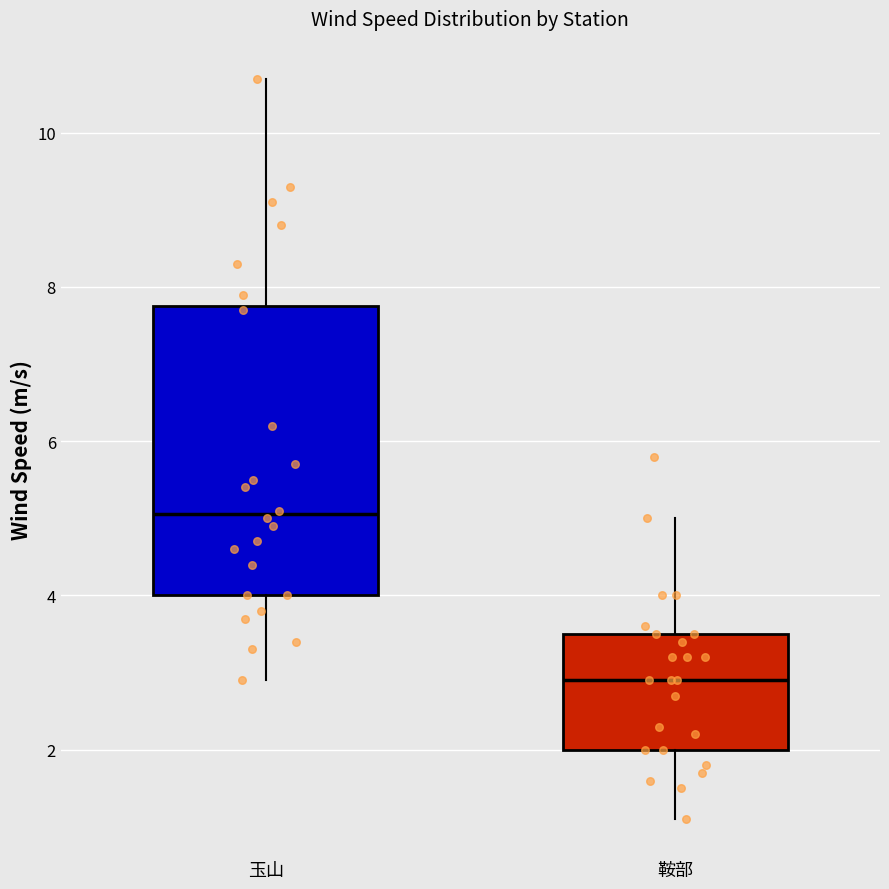

Which box is the tallest, from its lower edge to its upper edge?

玉山